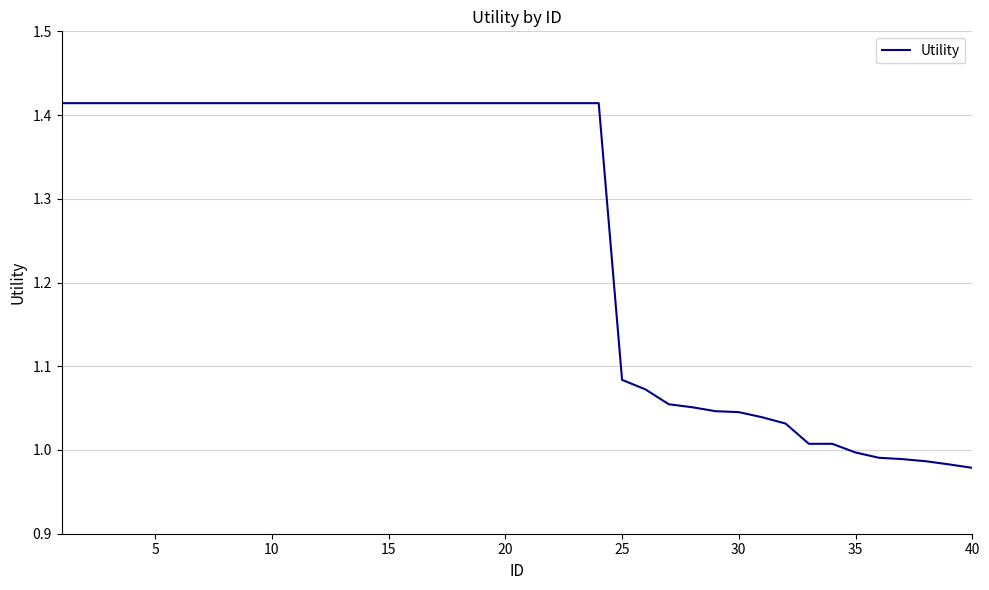

What is the difference between the maximum and minimum values?

0.4